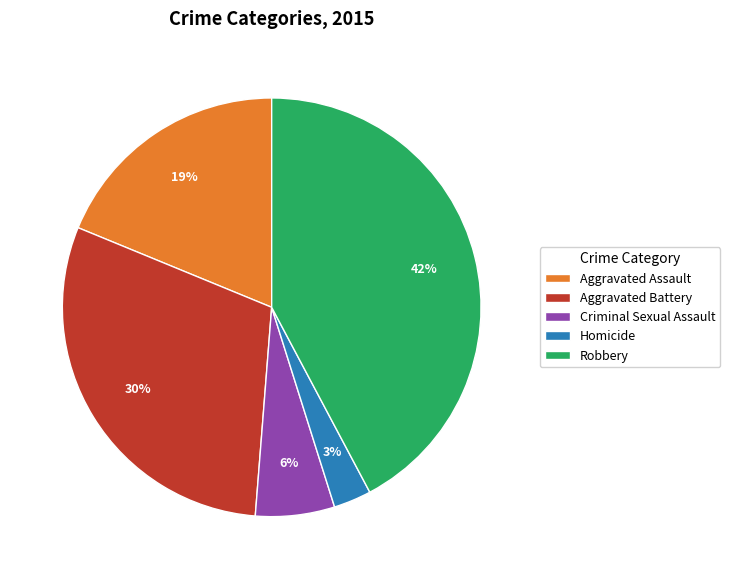

To the nearest percent, what percentage of the pie is Homicide?

3%